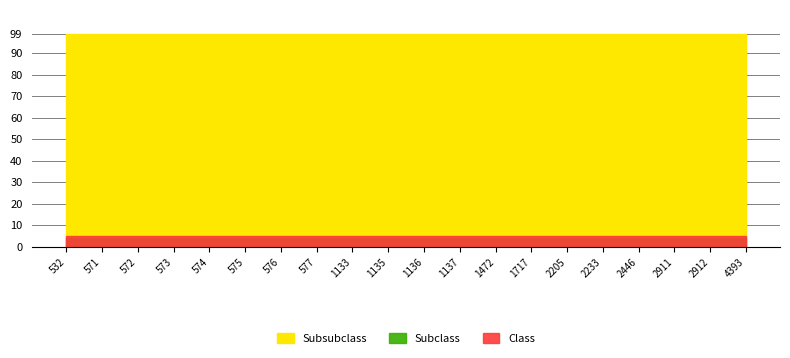

What is the value of the Class point at the 4th from the left?

5